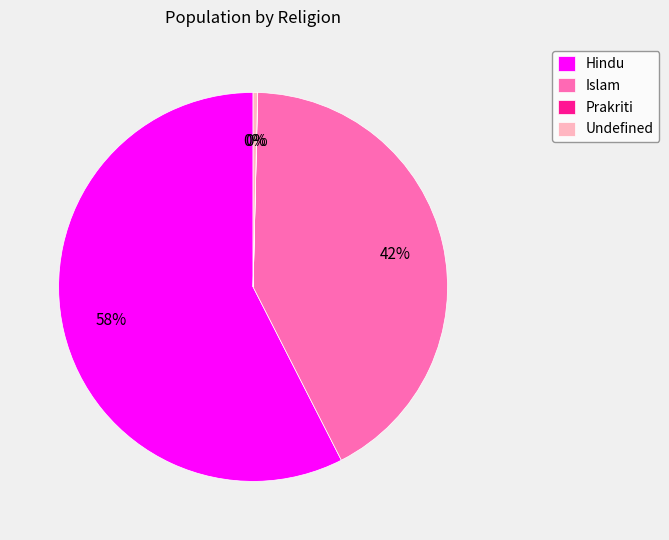

What is the ratio of the value at Islam to the value at Undefined?

113.0